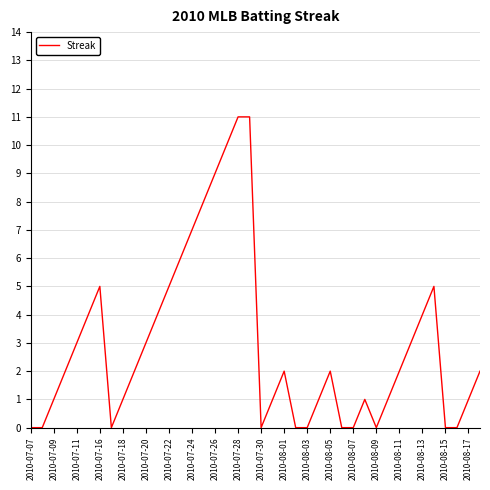

What is the maximum value shown in the chart?

11